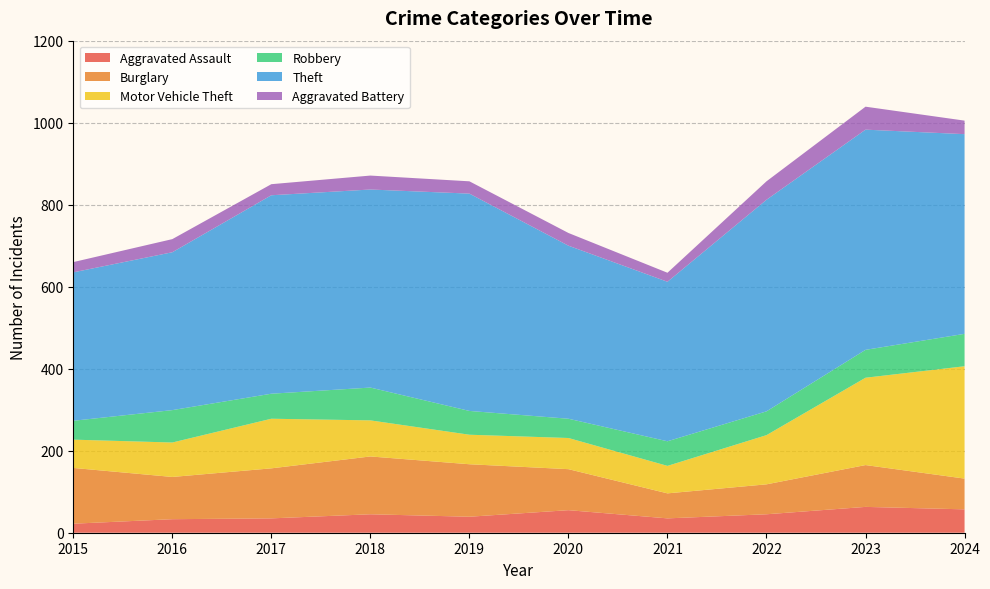

Reading left to right, extract all data points from this chart.

Aggravated Assault: 22	33	35	45	39	55	35	45	63	57
Burglary: 136	103	122	141	128	100	61	73	102	75
Motor Vehicle Theft: 69	84	121	88	72	76	67	120	213	274
Robbery: 46	79	61	80	58	47	60	58	68	79
Theft: 362	385	484	483	530	422	389	516	537	487
Aggravated Battery: 25	32	27	34	30	31	22	45	56	33